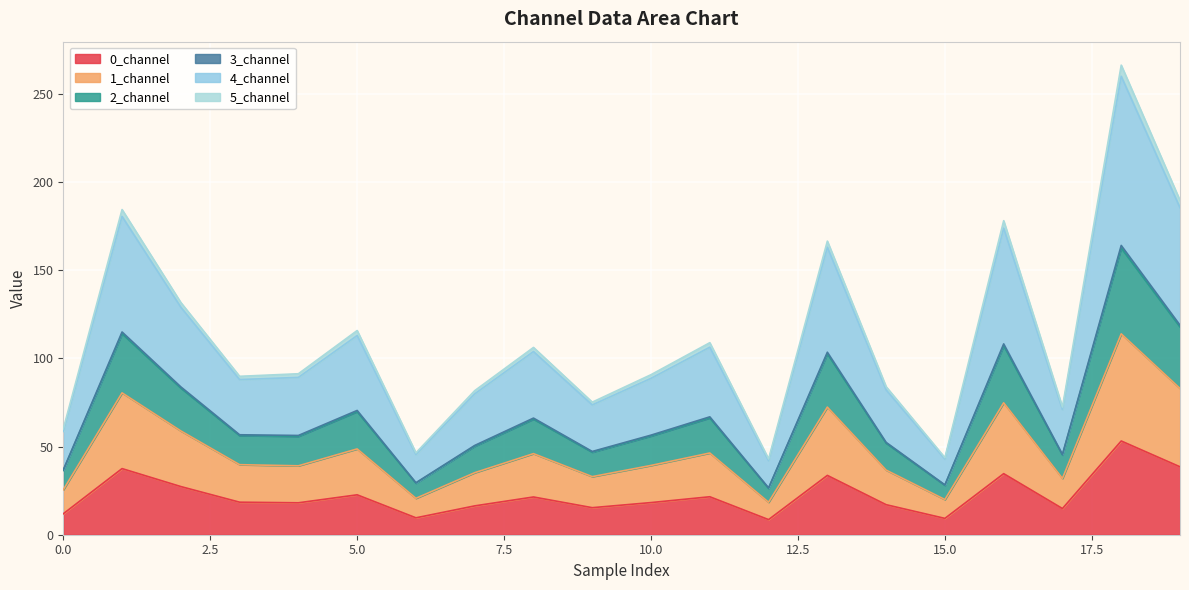

How many distinct data groups are displayed?

6